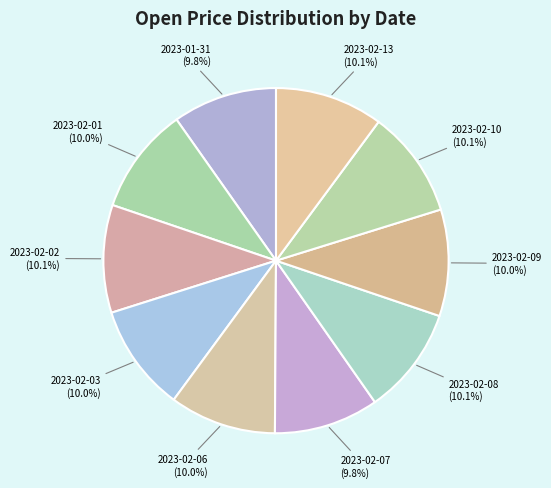

To the nearest percent, what is the combined percentage of 2023-02-06 and 2023-02-09?

20%